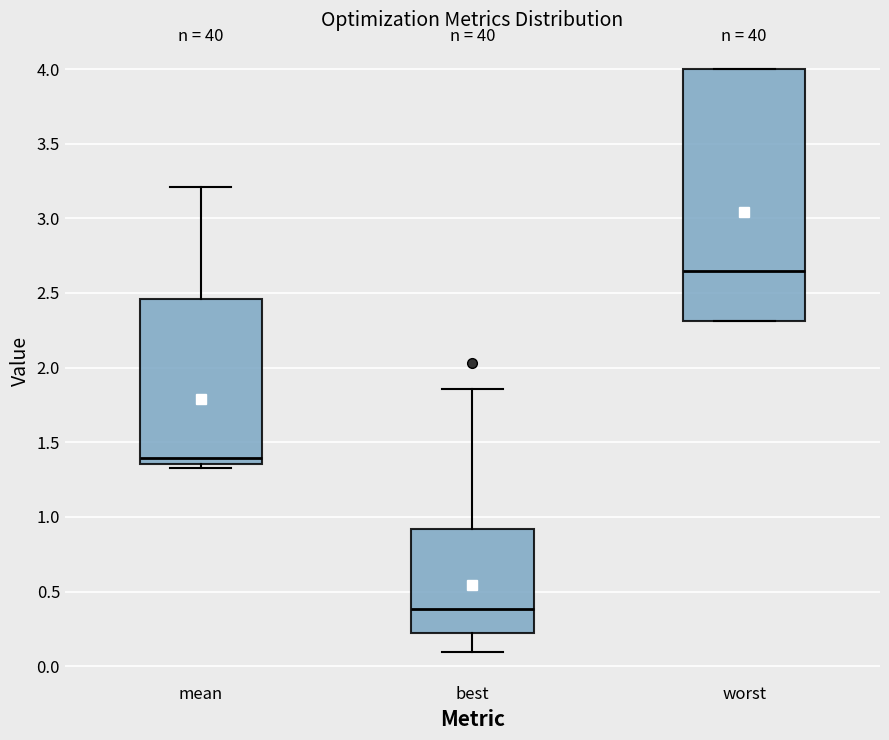

Which box's median line is the lowest?

best